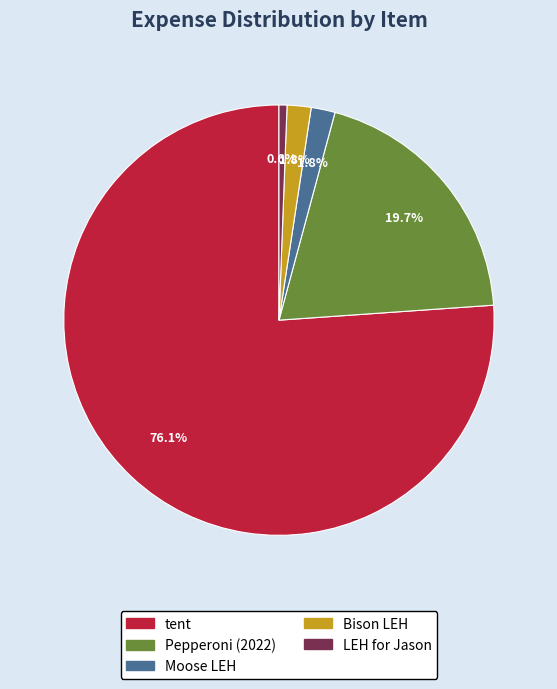

Which slice is the largest?

tent